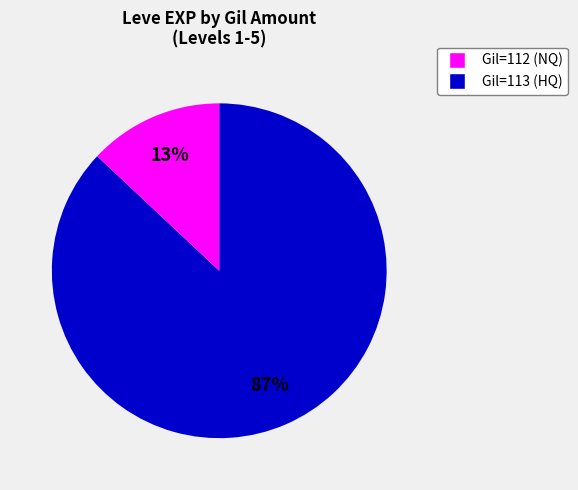

To the nearest percent, what is the difference between the largest and smallest slice percentages?

74%